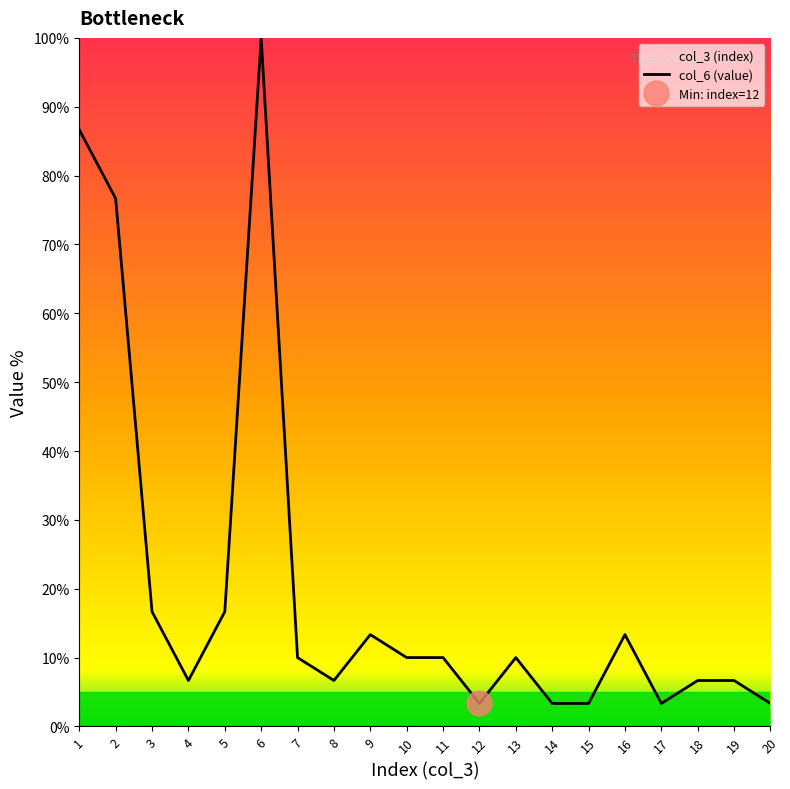

Which has a higher value, 17 or 14?

17